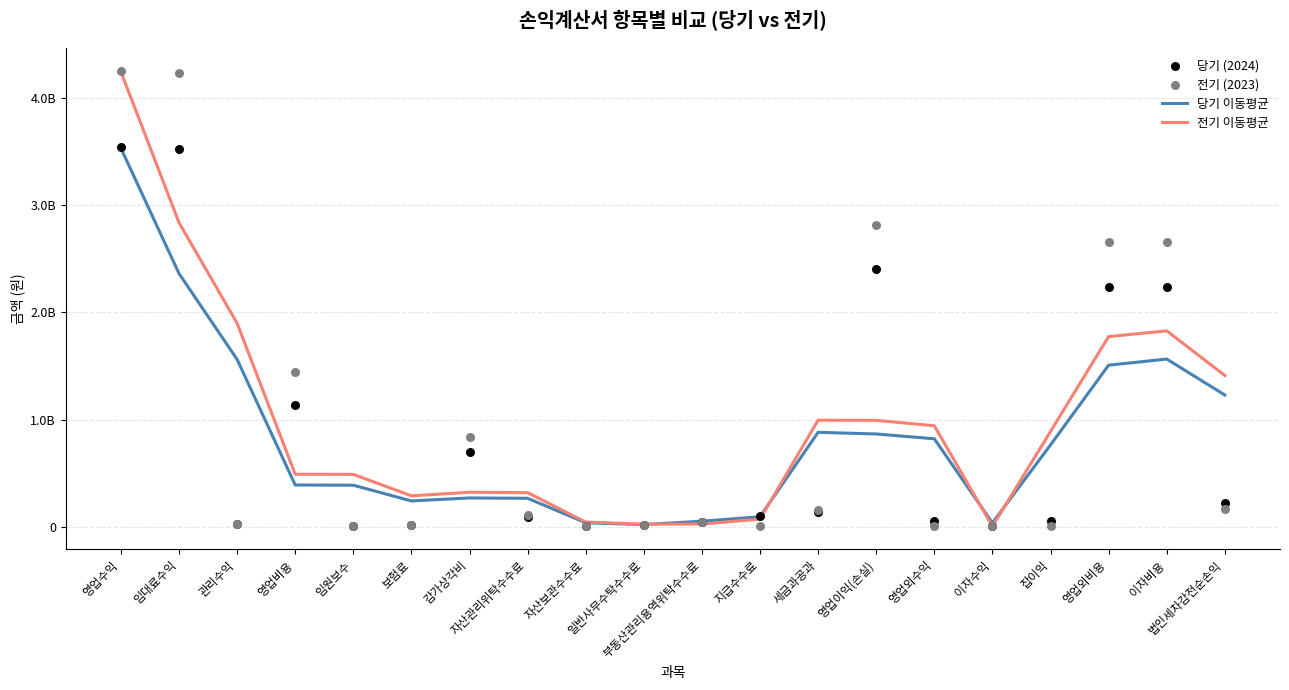

Which series reaches the maximum Y coordinate?

전기 (2023)